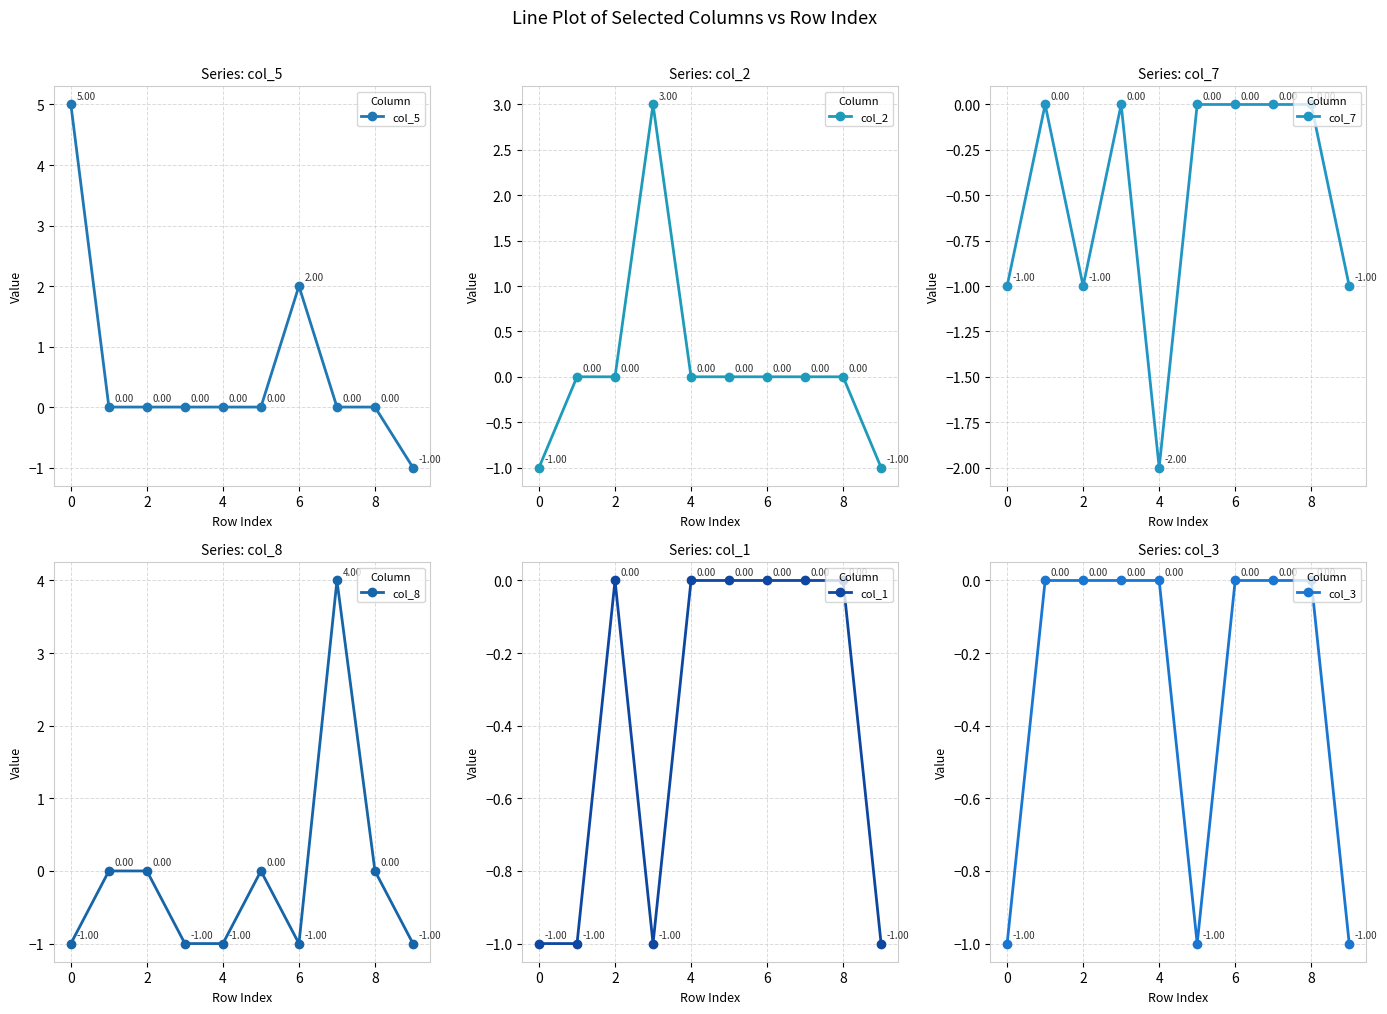

True or false: col_8 and col_7 cross at least once.

True